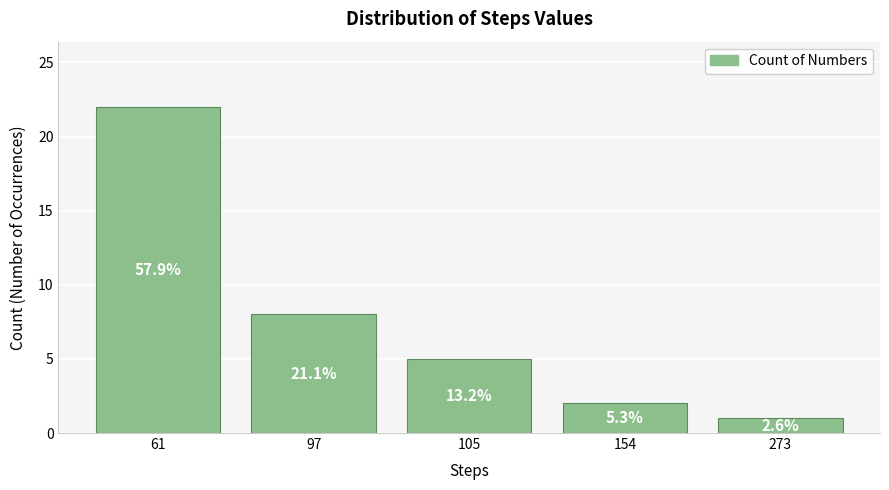

How many bars are there in total?

5